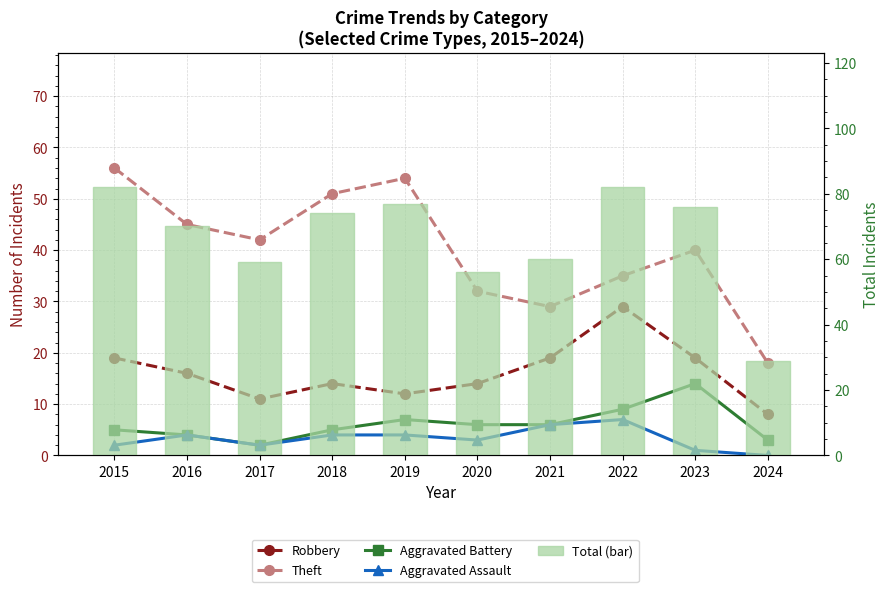

Reading left to right, transcribe all the data shown in this chart.

Robbery: 2015=19	2016=16	2017=11	2018=14	2019=12	2020=14	2021=19	2022=29	2023=19	2024=8
Theft: 2015=56	2016=45	2017=42	2018=51	2019=54	2020=32	2021=29	2022=35	2023=40	2024=18
Aggravated Battery: 2015=5	2016=4	2017=2	2018=5	2019=7	2020=6	2021=6	2022=9	2023=14	2024=3
Aggravated Assault: 2015=2	2016=4	2017=2	2018=4	2019=4	2020=3	2021=6	2022=7	2023=1	2024=0
Total (bar): 2015=82	2016=70	2017=59	2018=74	2019=77	2020=56	2021=60	2022=82	2023=76	2024=29